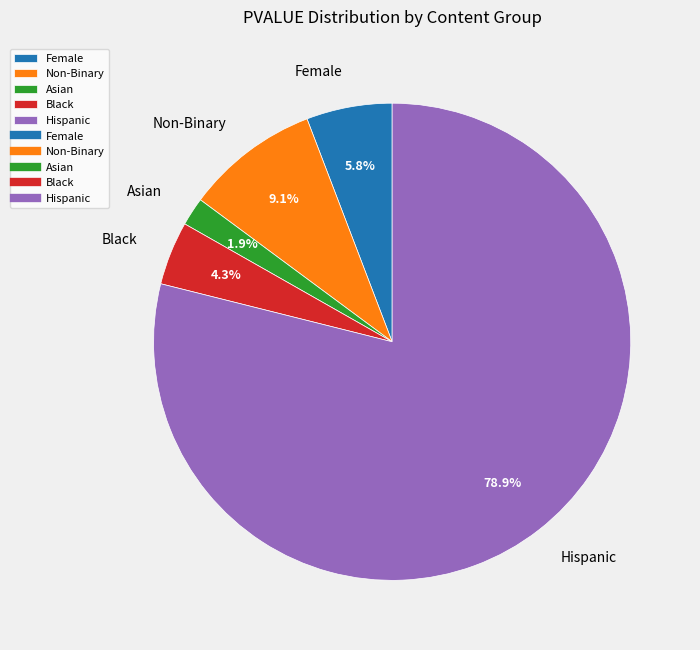

Rank the categories by value from highest to lowest.

Hispanic, Non-Binary, Female, Black, Asian